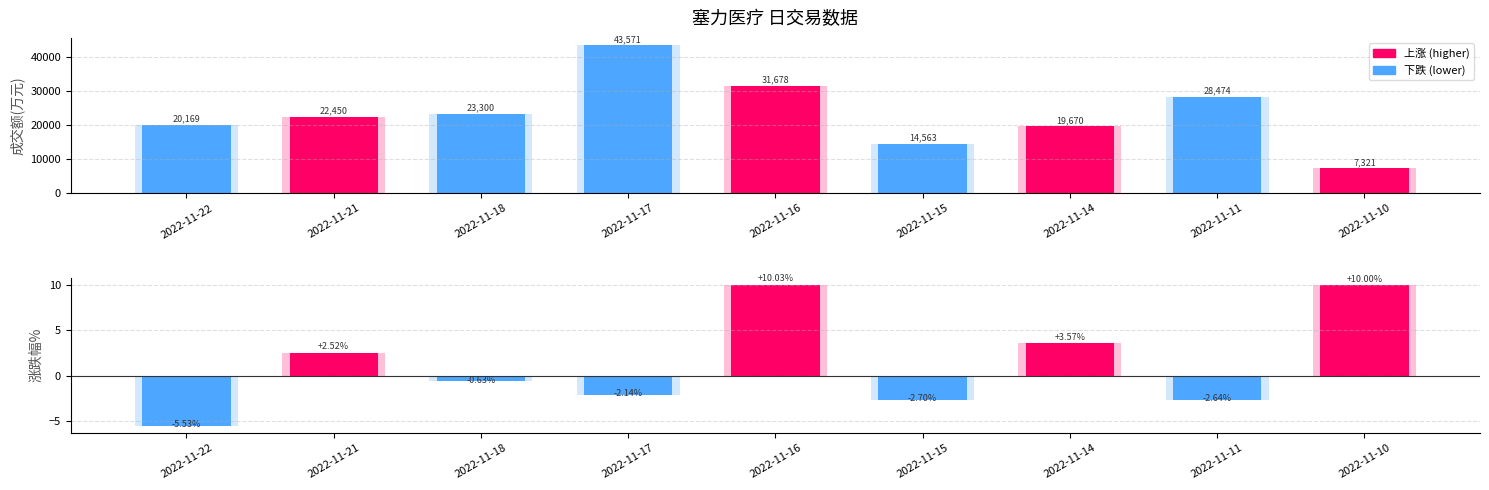

Which series has the largest total across all categories?

成交额(万元)